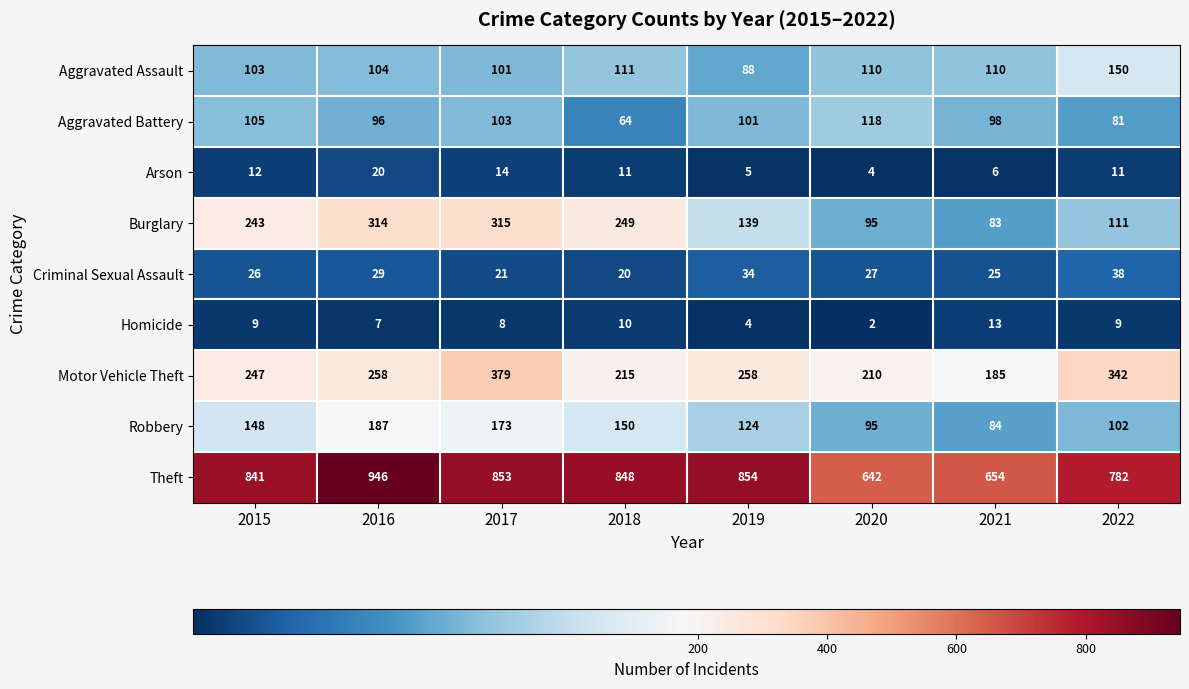

At which label is Criminal Sexual Assault closest to 29?

2016